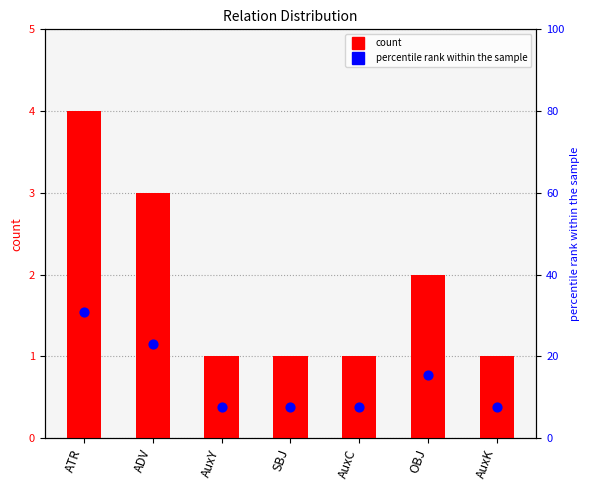

What are all the series names shown in the legend?

count, percentile rank within the sample